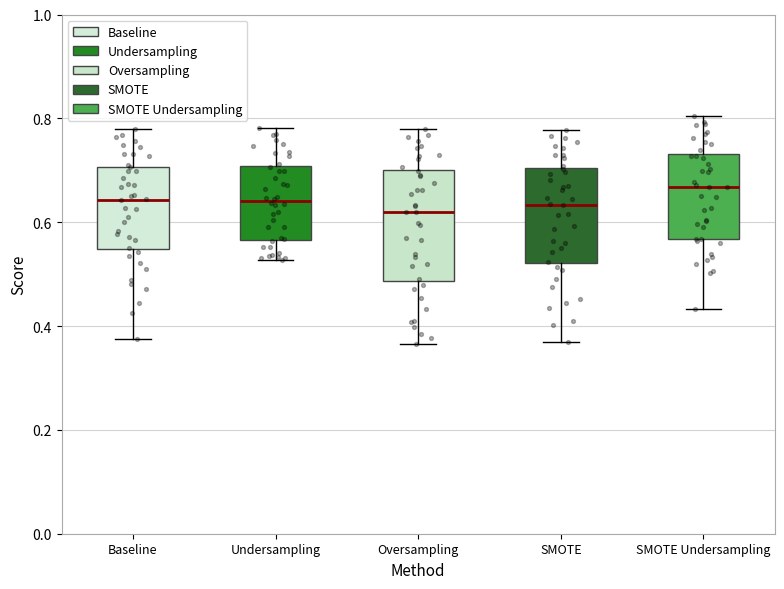

Comparing the boxes themselves (not the whiskers), which one is the tallest?

Oversampling